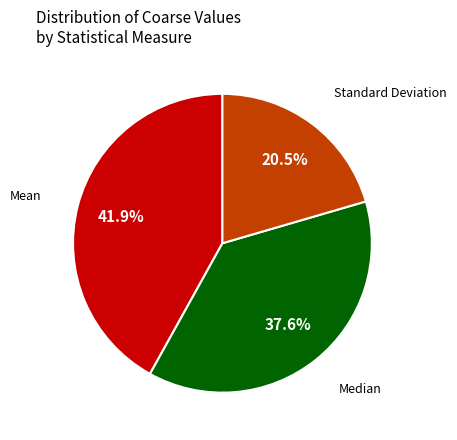

Count the number of slices in the pie.

3